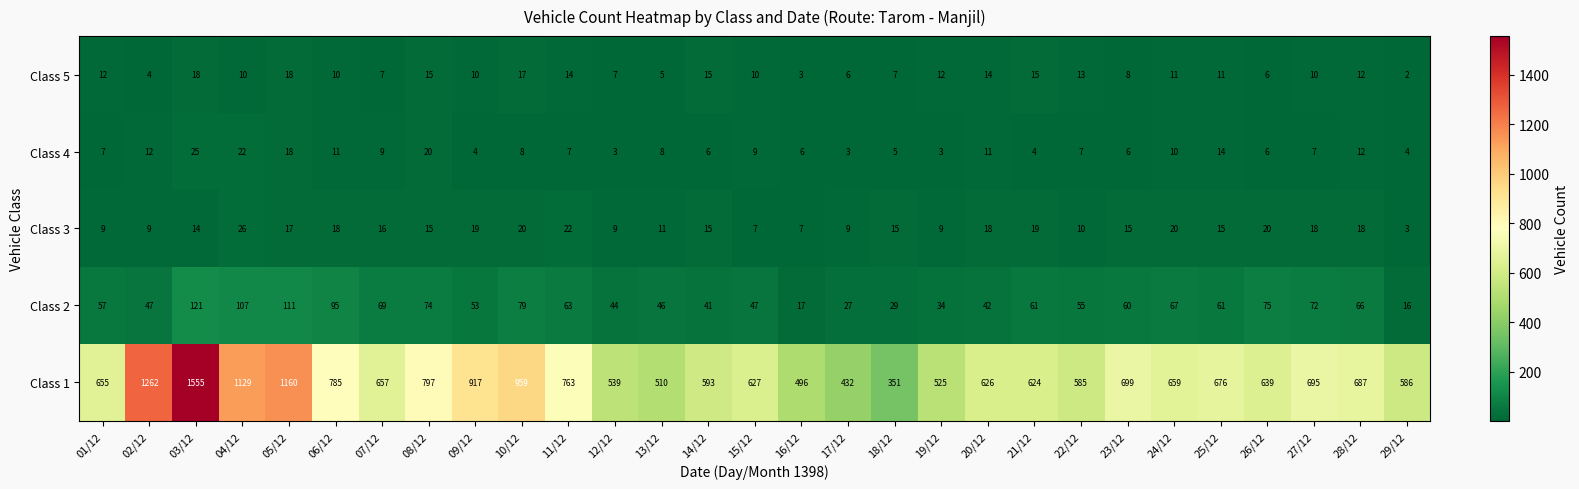

At which label does Class 3 reach its peak?

04/12